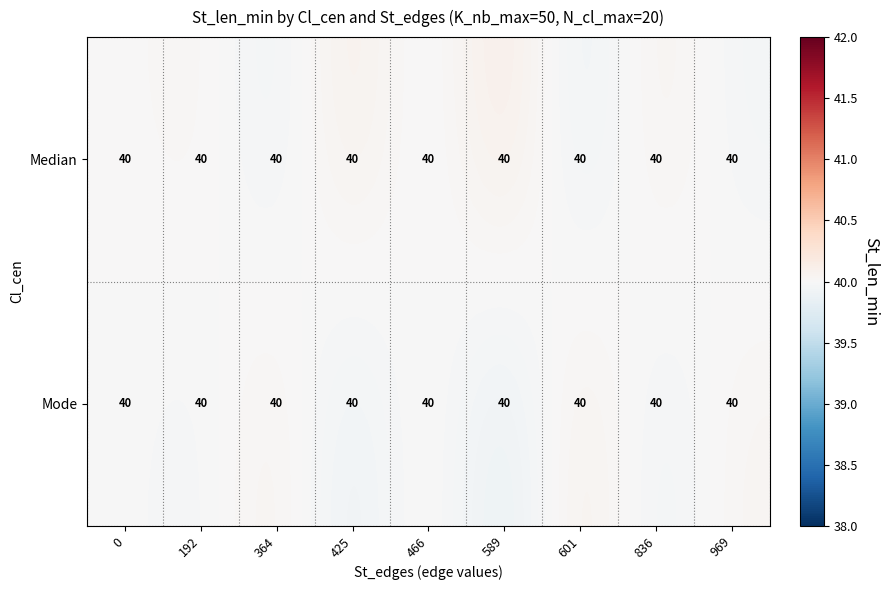

What is the approximate value of Mode at 969?

40.0